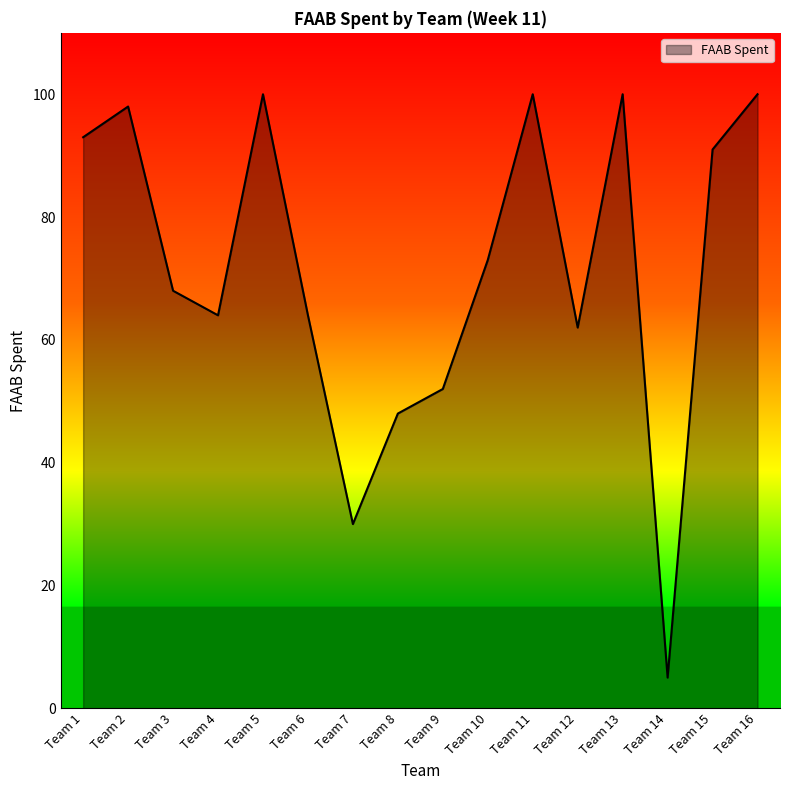

What is the change in value from Team 10 to Team 14?

-68